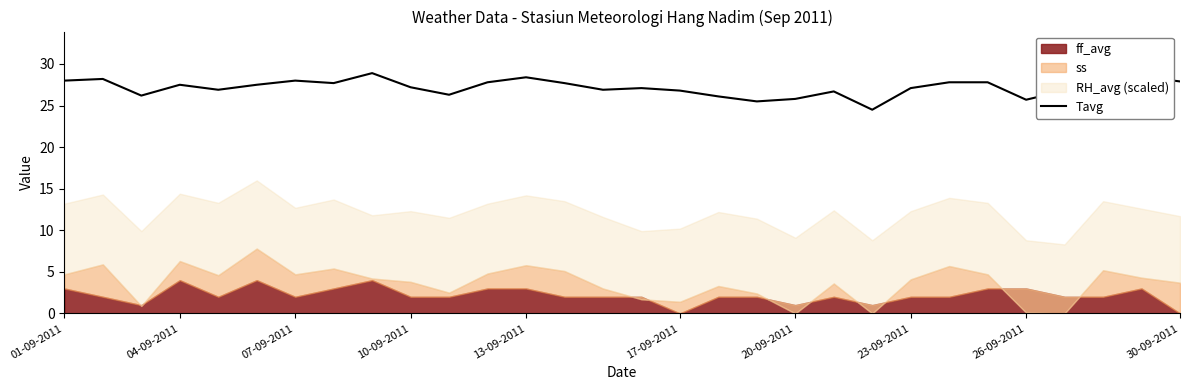

What is the highest value of the Tavg series?

28.9